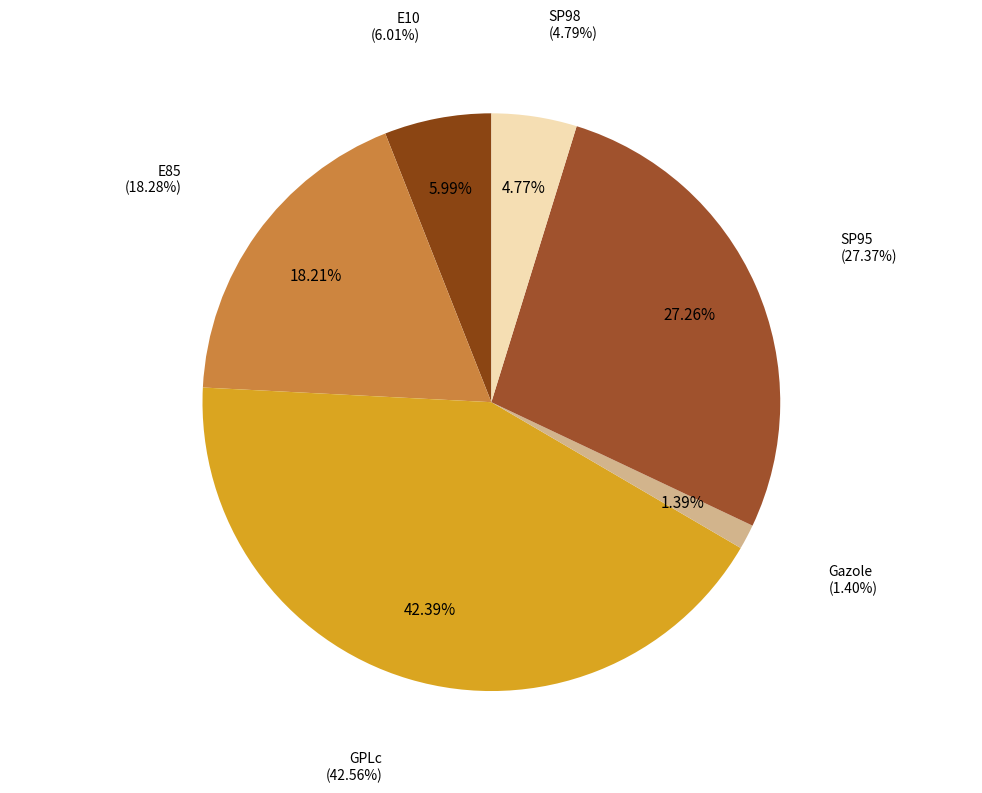

Is there a majority slice in this chart?

No